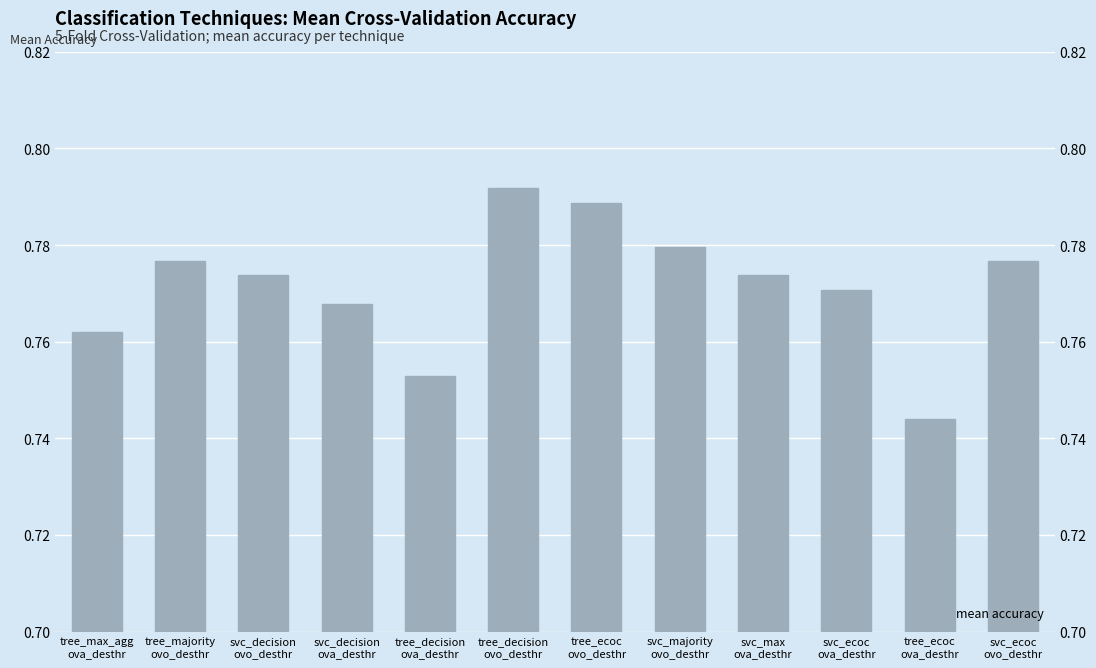

The chart shows a value of 1.3 at tree_ecoc
ovo_desthr. True or false?

False